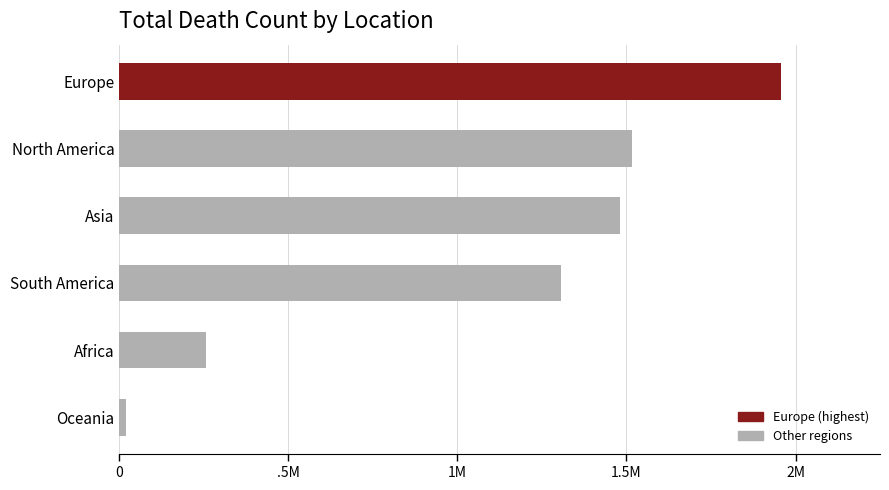

Does the chart contain any negative values?

No